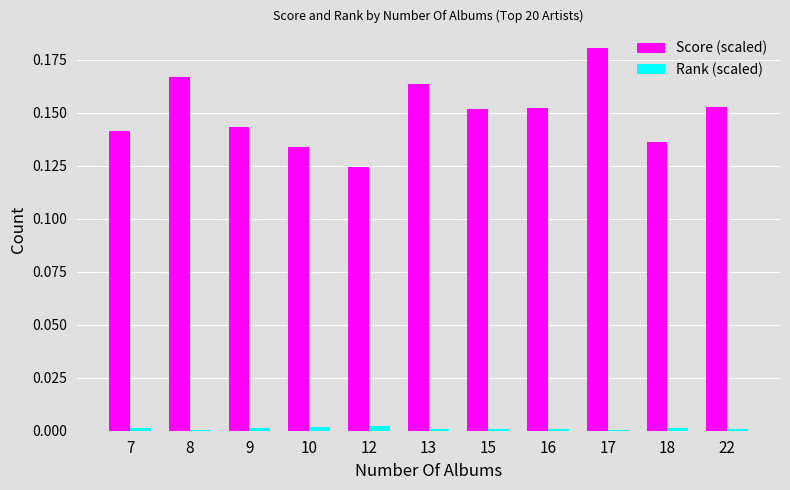

Count the number of data series in this chart.

2